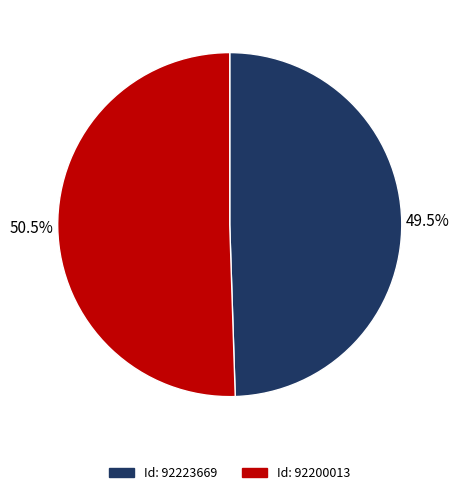

Is there any slice that represents more than half of the pie?

Yes